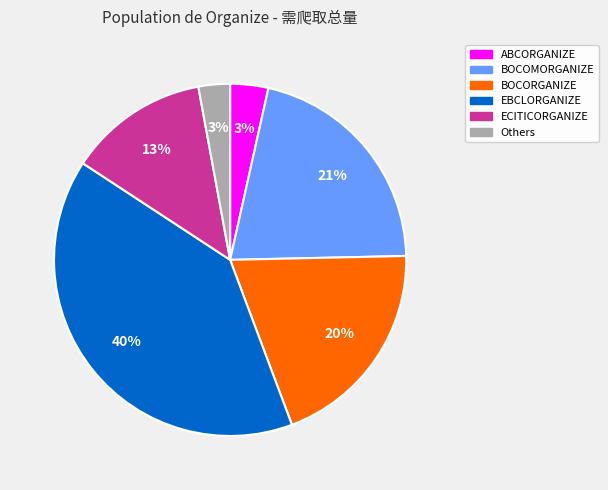

Does any single category account for the majority?

No